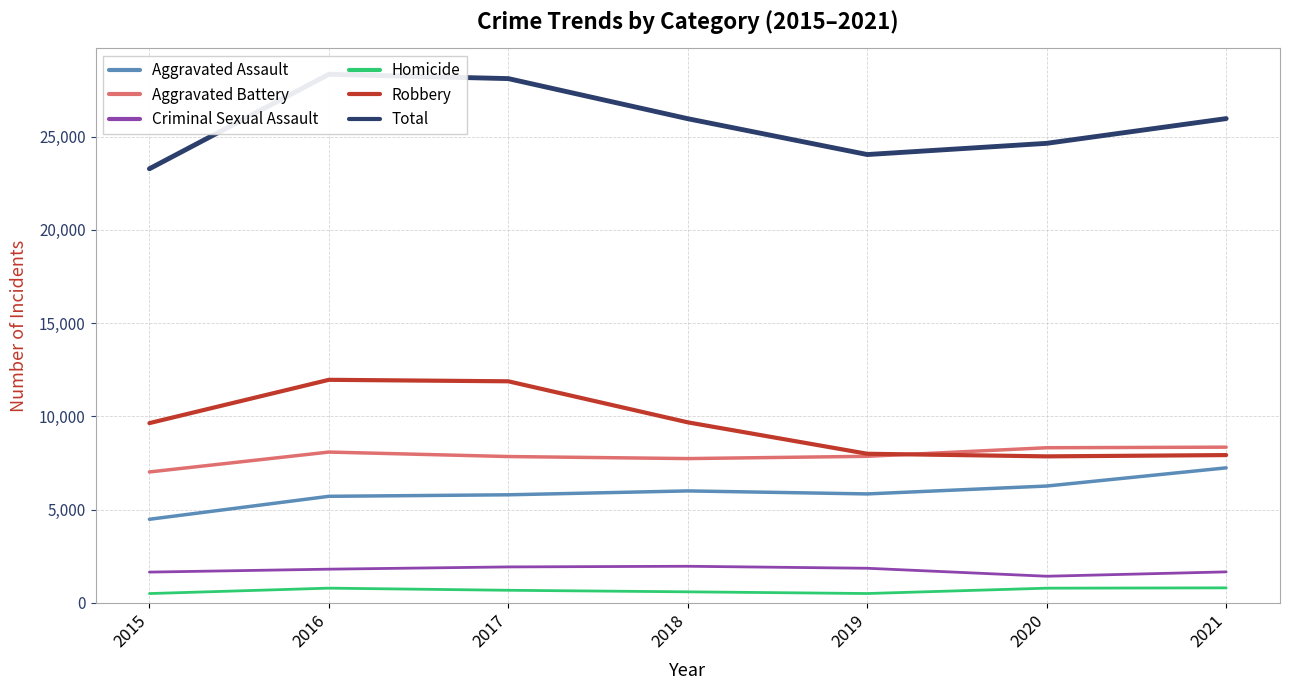

Where does the Aggravated Battery series first go above 7857?

2016